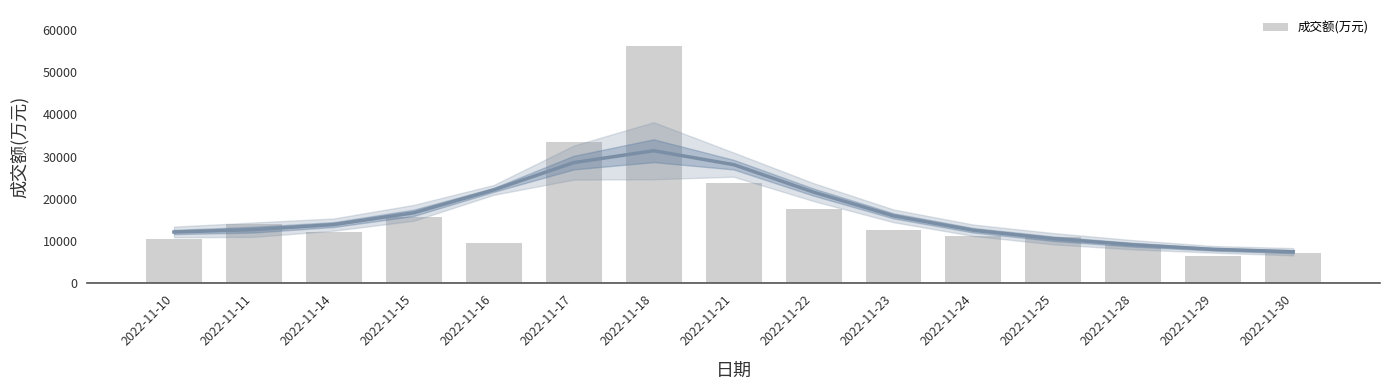

True or false: the data shows 33541 at 2022-11-17.

True